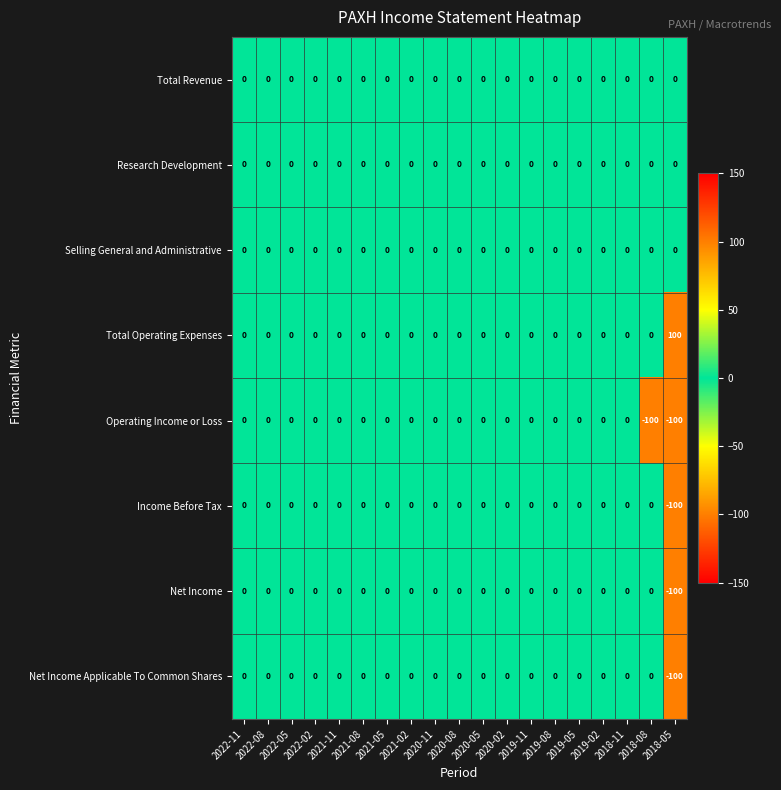

Which series has the largest total across all categories?

Total Operating Expenses